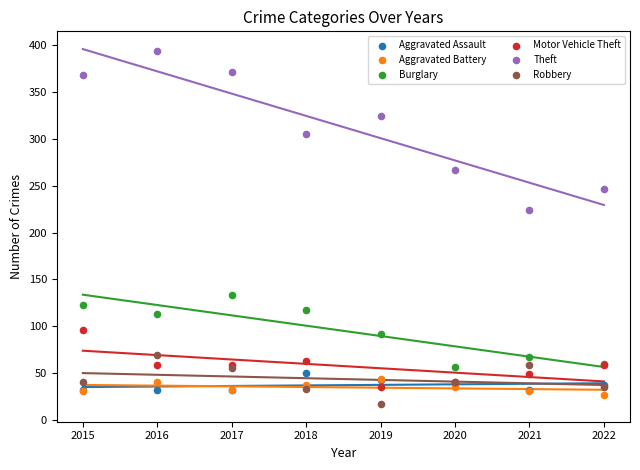

Which series reaches the minimum Y coordinate?

Robbery